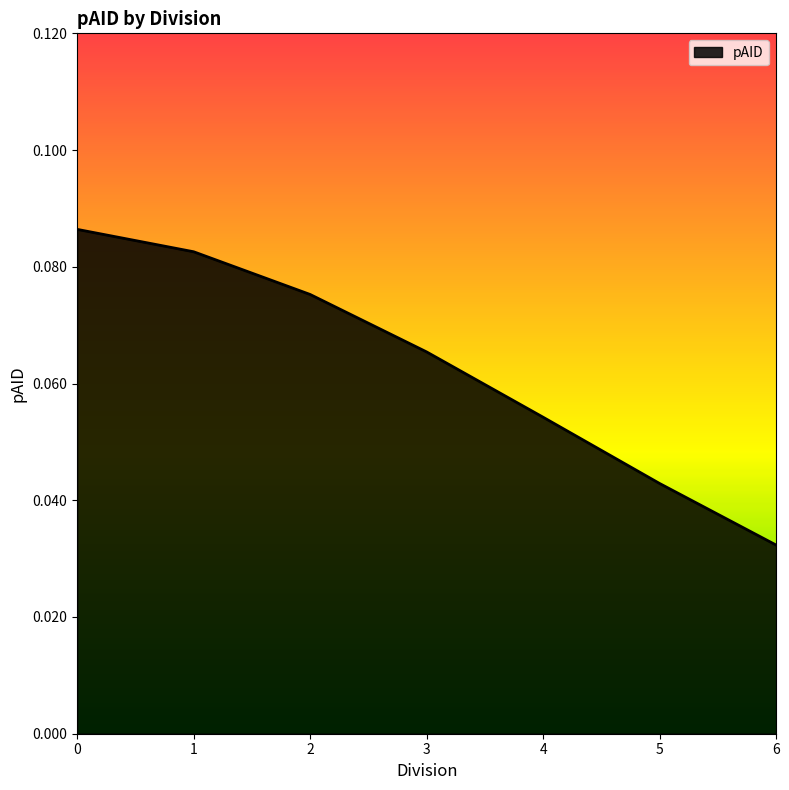

What is the sum of all values?

0.4